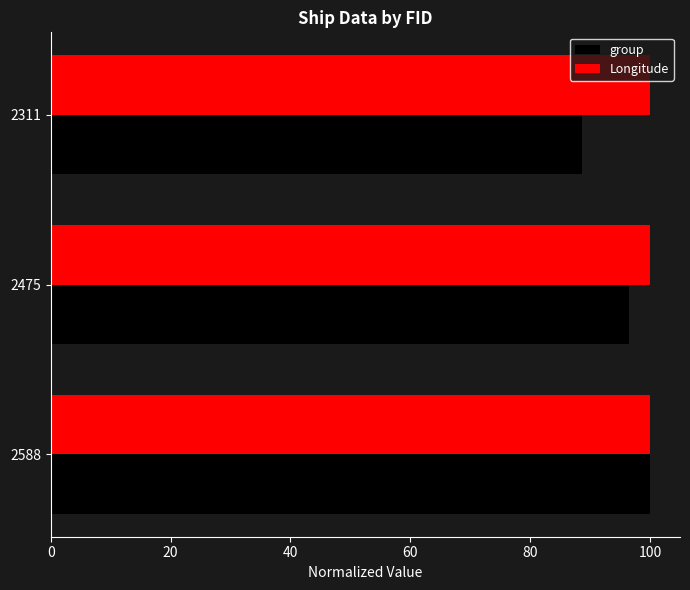

How many categories are shown in the chart?

3